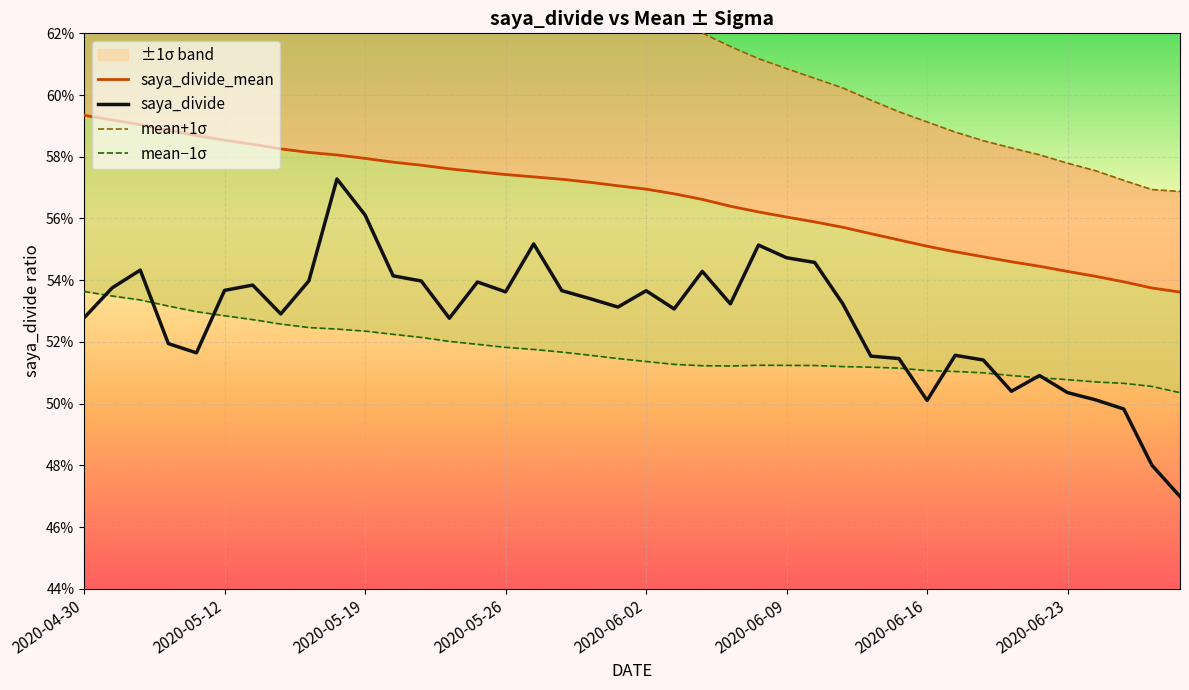

What is the minimum value for saya_divide?

0.5